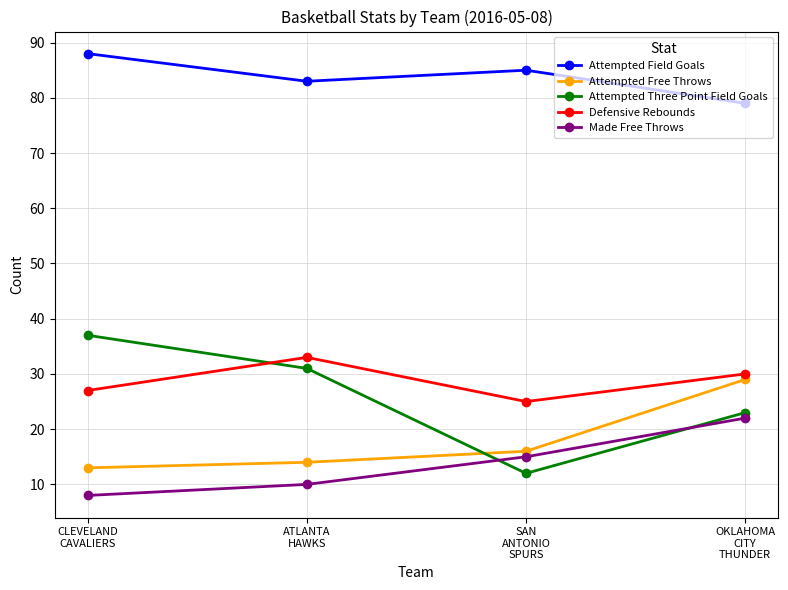

What is the label of the 3rd point from the left?

SAN
ANTONIO
SPURS